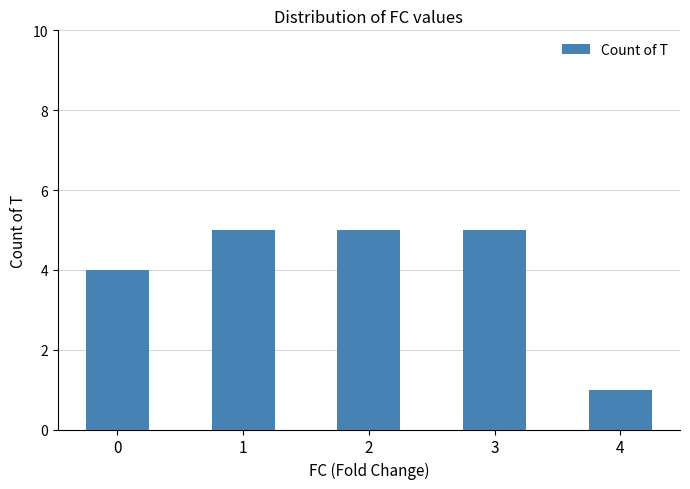

True or false: the data shows 5 at 3.

True